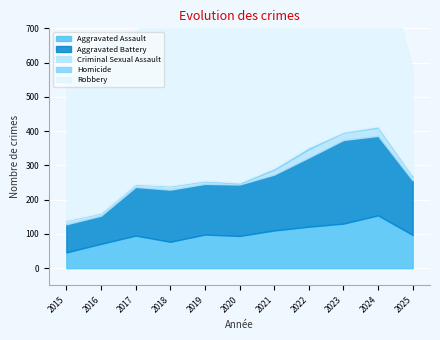

What is the value of the Aggravated Battery point at the 11th from the left?

159